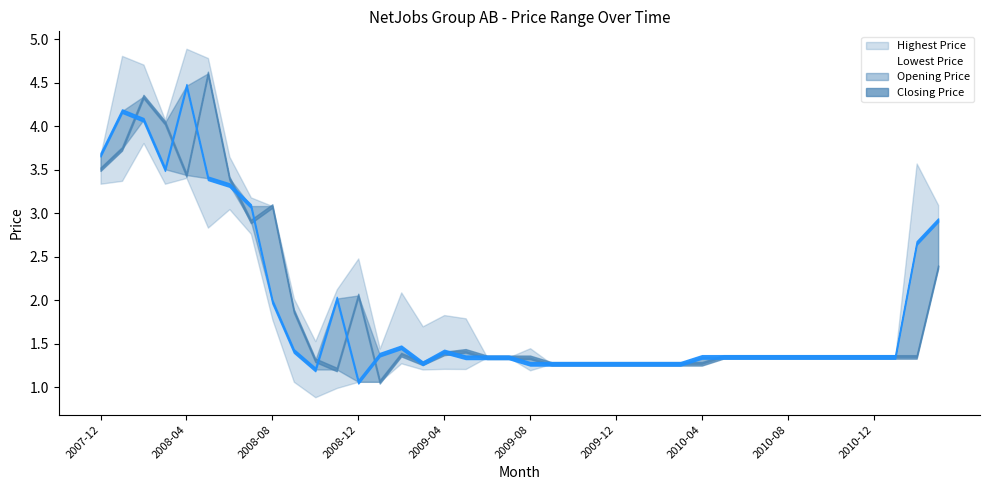

Reading left to right, extract all data points from this chart.

Highest Price: Highest Price=3.7	Lowest Price=4.8	Opening Price=4.7	Closing Price=4.1	4=4.9	5=4.8	6=3.6	7=3.2	8=3.1	9=2.0	10=1.5	11=2.1	12=2.5	13=1.4	14=2.1	15=1.7	16=1.8	17=1.8	18=1.3	19=1.3	20=1.4	21=1.3	22=1.3	23=1.3	24=1.3	25=1.3	26=1.3	27=1.3	28=1.3	29=1.3	30=1.3	31=1.3	32=1.3	33=1.3	34=1.3	35=1.3	36=1.3	37=1.3	38=3.6	39=3.1
Lowest Price: Highest Price=3.3	Lowest Price=3.4	Opening Price=3.8	Closing Price=3.3	4=3.4	5=2.8	6=3.0	7=2.8	8=1.8	9=1.1	10=0.9	11=1.0	12=1.1	13=1.1	14=1.3	15=1.2	16=1.2	17=1.2	18=1.3	19=1.3	20=1.2	21=1.3	22=1.3	23=1.3	24=1.3	25=1.3	26=1.3	27=1.3	28=1.3	29=1.3	30=1.3	31=1.3	32=1.3	33=1.3	34=1.3	35=1.3	36=1.3	37=1.3	38=1.3	39=2.4
Opening Price: Highest Price=3.5	Lowest Price=3.7	Opening Price=4.3	Closing Price=4.0	4=3.4	5=4.6	6=3.4	7=2.9	8=3.1	9=1.9	10=1.3	11=1.2	12=2.1	13=1.1	14=1.4	15=1.3	16=1.4	17=1.4	18=1.3	19=1.3	20=1.3	21=1.3	22=1.3	23=1.3	24=1.3	25=1.3	26=1.3	27=1.3	28=1.3	29=1.3	30=1.3	31=1.3	32=1.3	33=1.3	34=1.3	35=1.3	36=1.3	37=1.3	38=1.3	39=2.4
Closing Price: Highest Price=3.7	Lowest Price=4.2	Opening Price=4.1	Closing Price=3.5	4=4.5	5=3.4	6=3.3	7=3.1	8=2.0	9=1.4	10=1.2	11=2.0	12=1.1	13=1.4	14=1.5	15=1.3	16=1.4	17=1.3	18=1.3	19=1.3	20=1.3	21=1.3	22=1.3	23=1.3	24=1.3	25=1.3	26=1.3	27=1.3	28=1.3	29=1.3	30=1.3	31=1.3	32=1.3	33=1.3	34=1.3	35=1.3	36=1.3	37=1.3	38=2.7	39=2.9